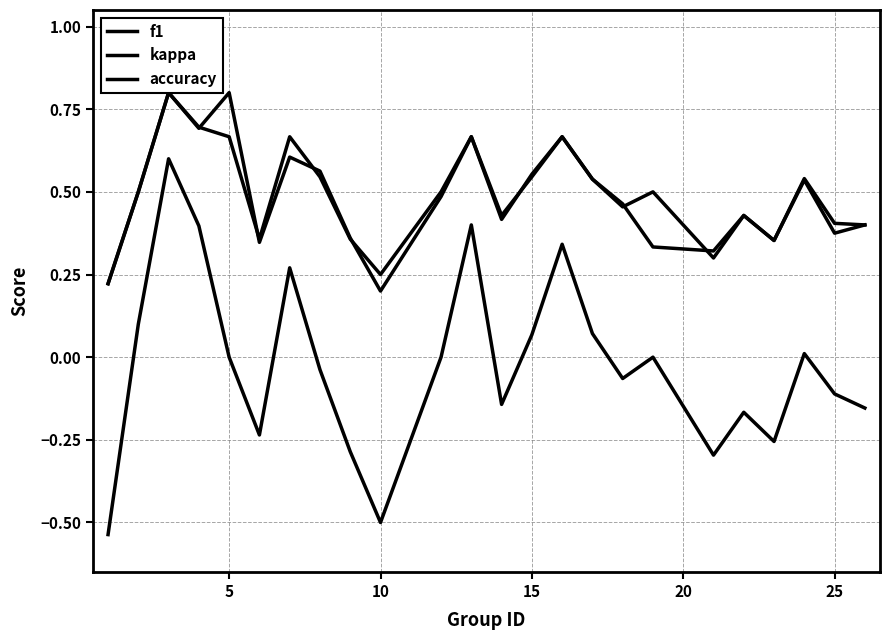

In f1, how many points are higher than both neighbors (excluding endpoints)?

7